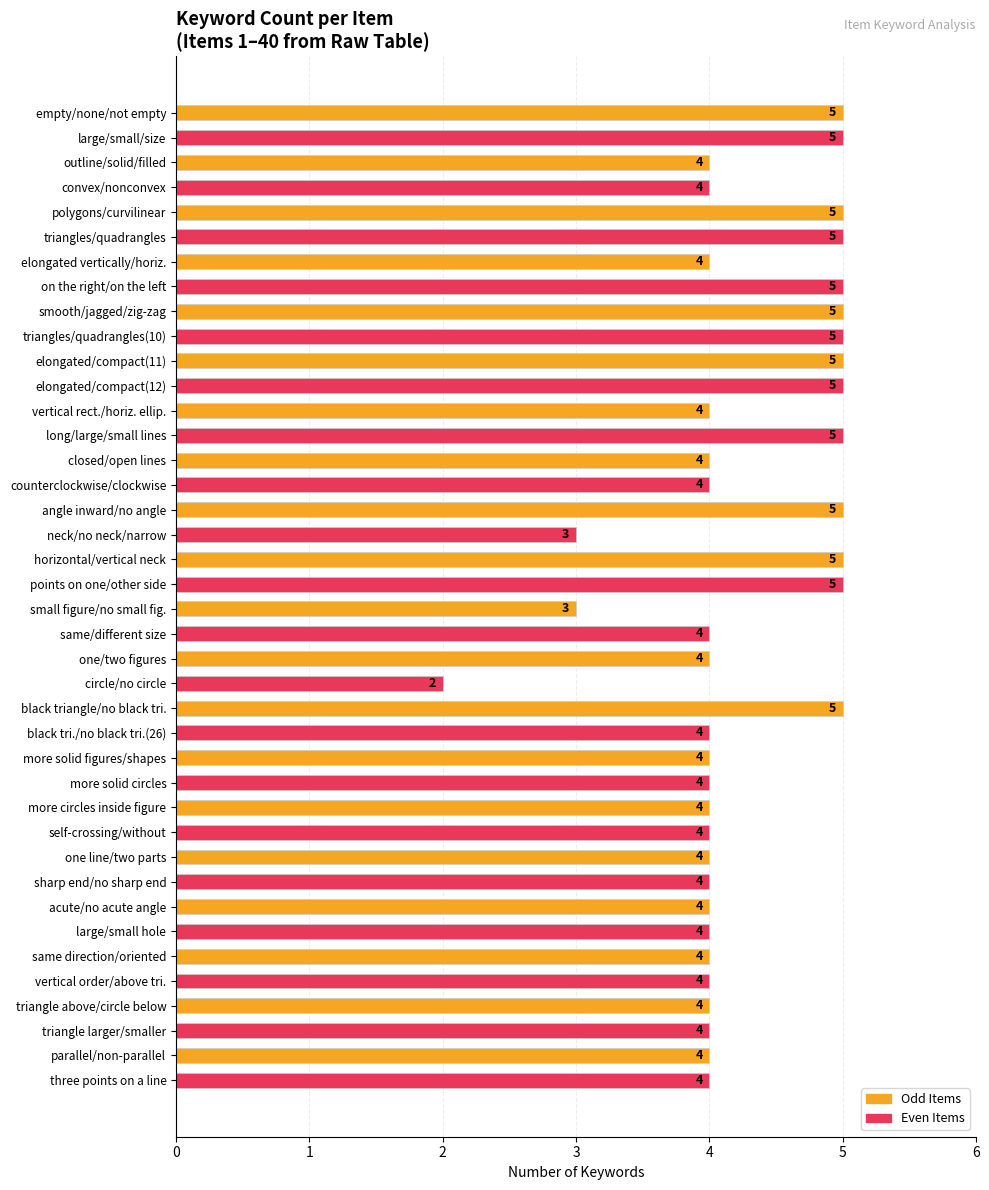

Which label corresponds to the smallest value in the chart?

circle/no circle